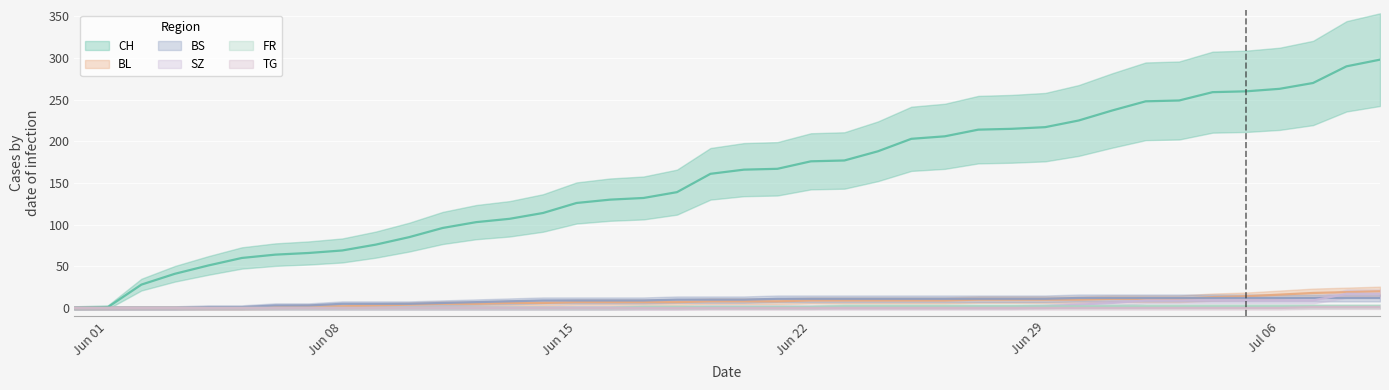

What is the difference between the maximum and second lowest values in the SZ series?

17